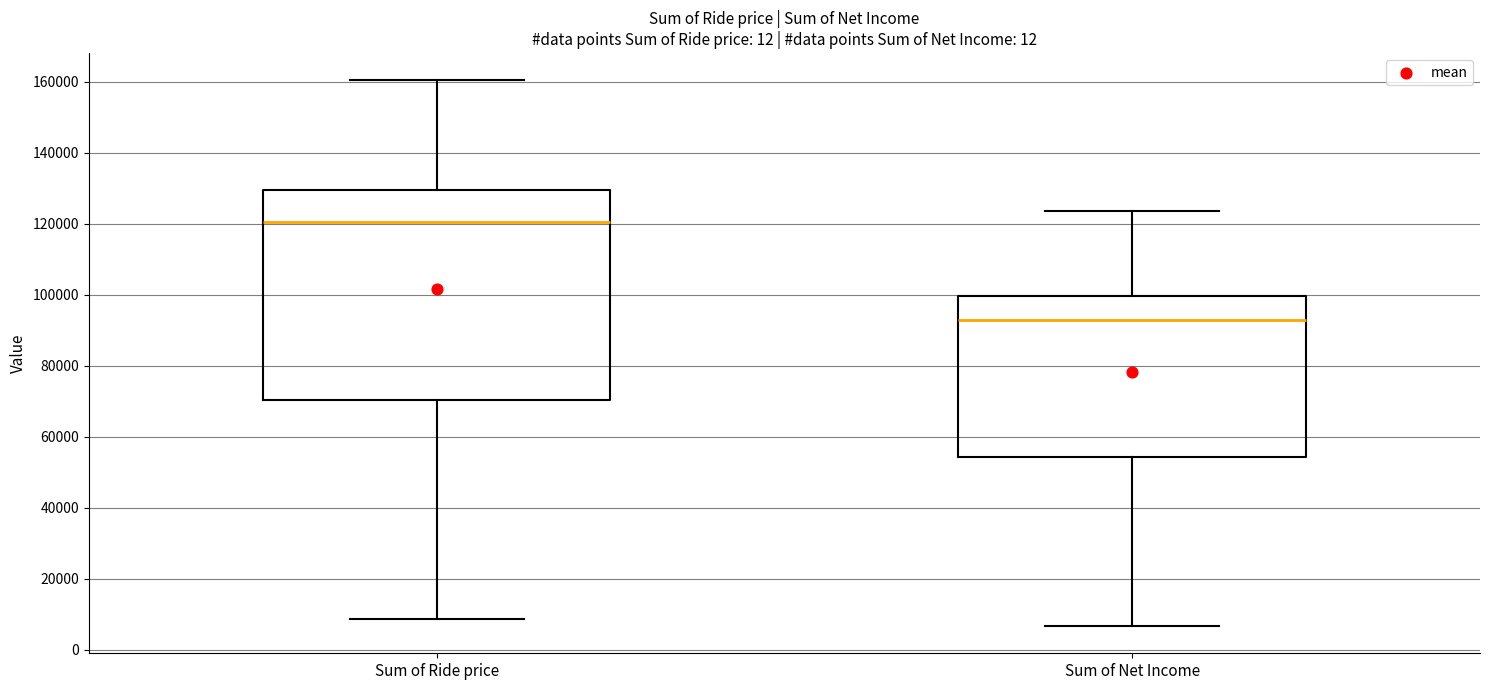

Reading left to right, read every box against the y-axis: the position of its median line, the range the box covers, and the ends of its whiskers. The values are not printed on the chart, so give them approximately, as read against the axis.

Sum of Ride price: median 120000, box 70000 to 130000, whiskers 8000 to 160000
Sum of Net Income: median 92000, box 54000 to 100000, whiskers 6000 to 124000